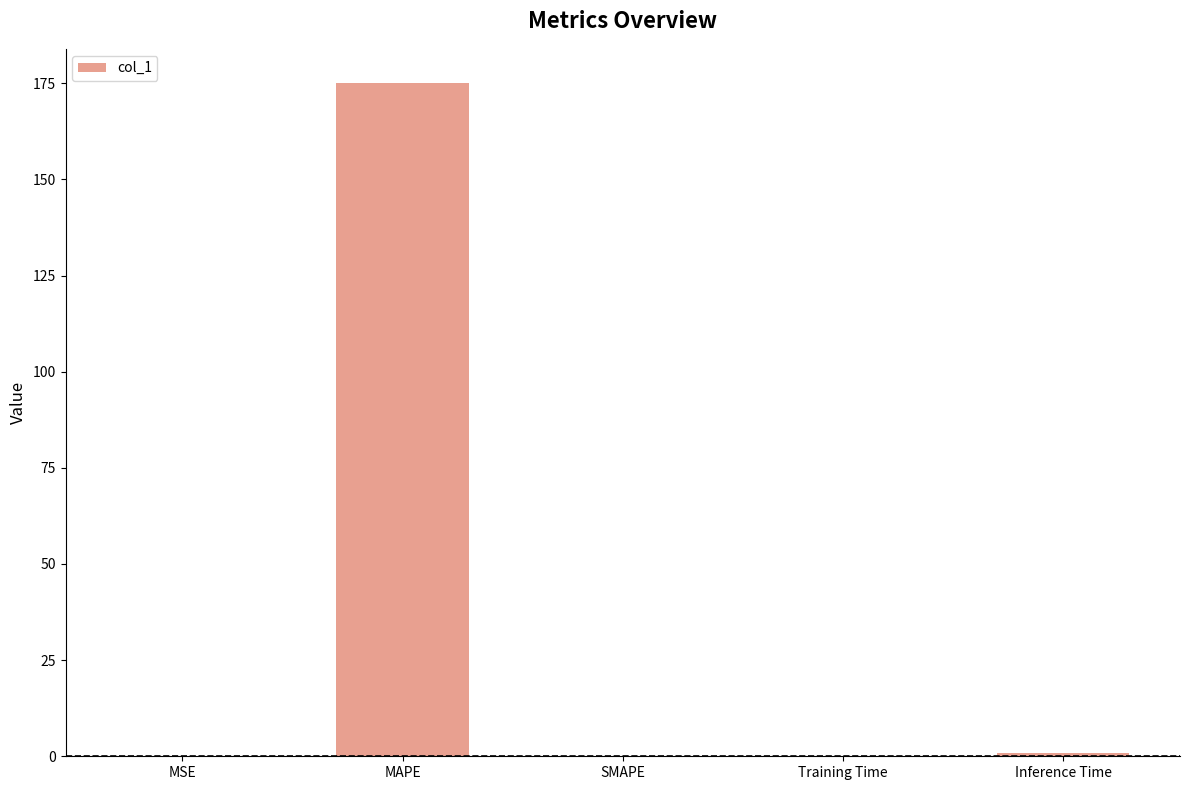

The value at MAPE is 246.9. True or false?

False